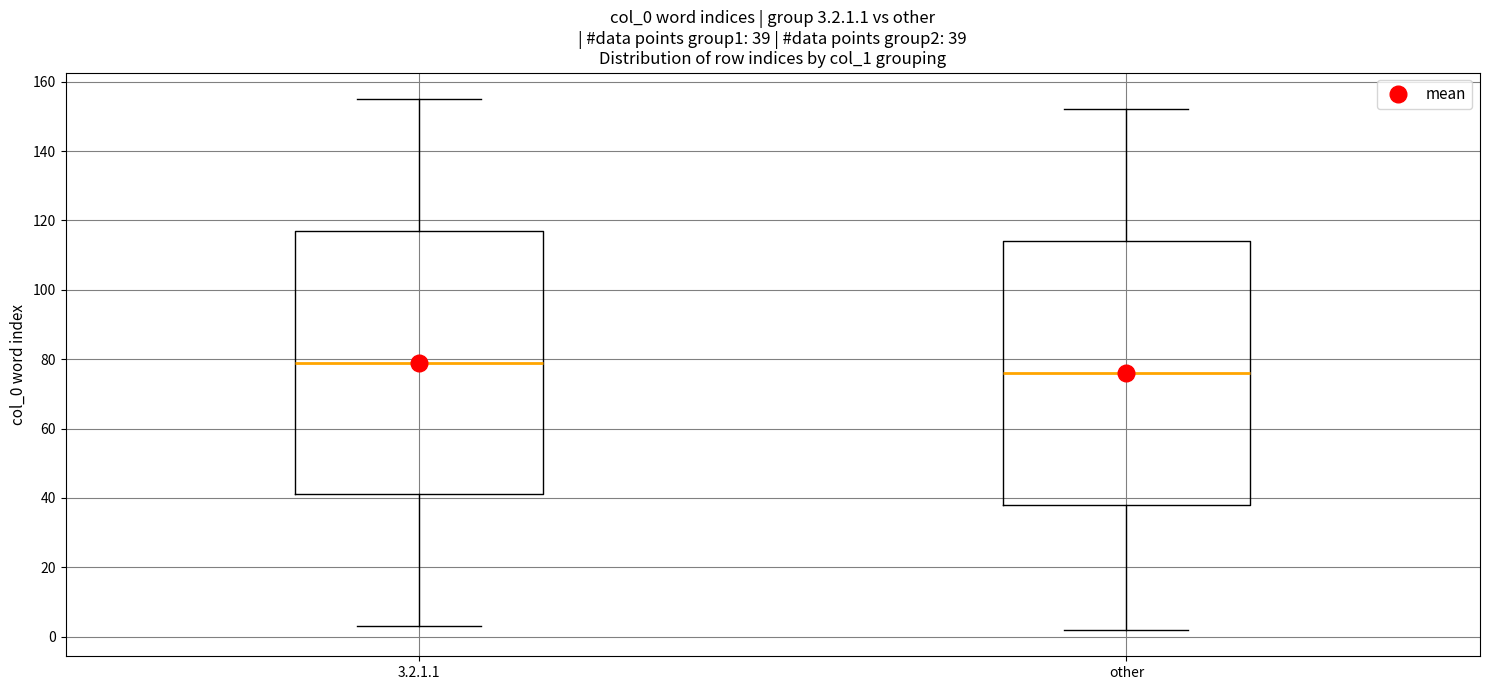

Which box's median line is the lowest?

other